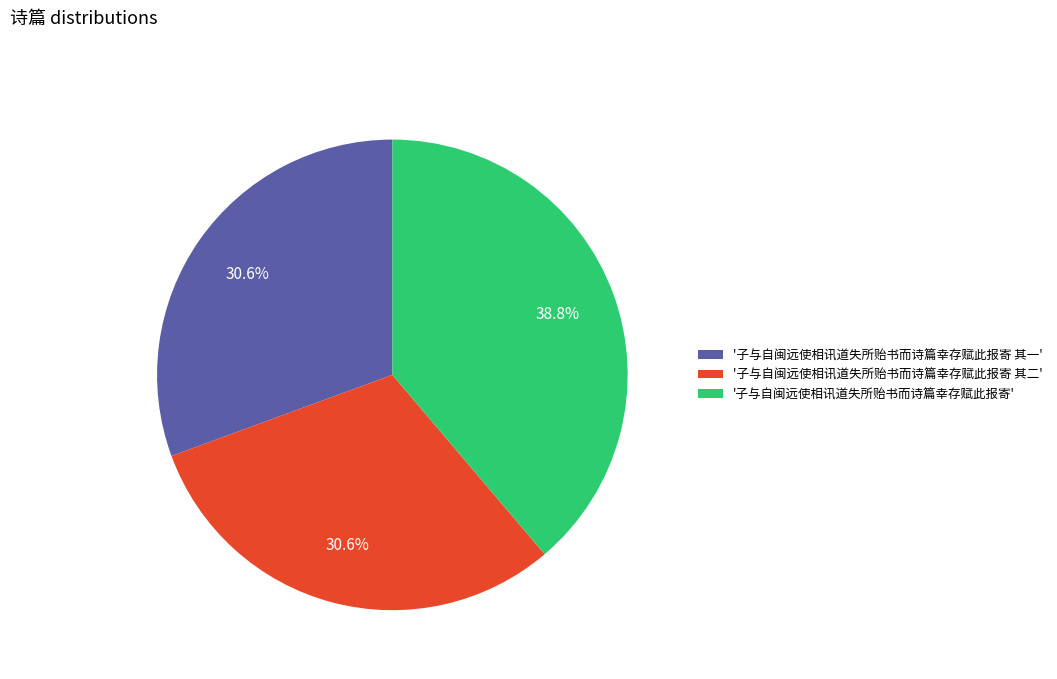

Which slice is the largest?

'子与自闽远使相讯道失所贻书而诗篇幸存赋此报寄'